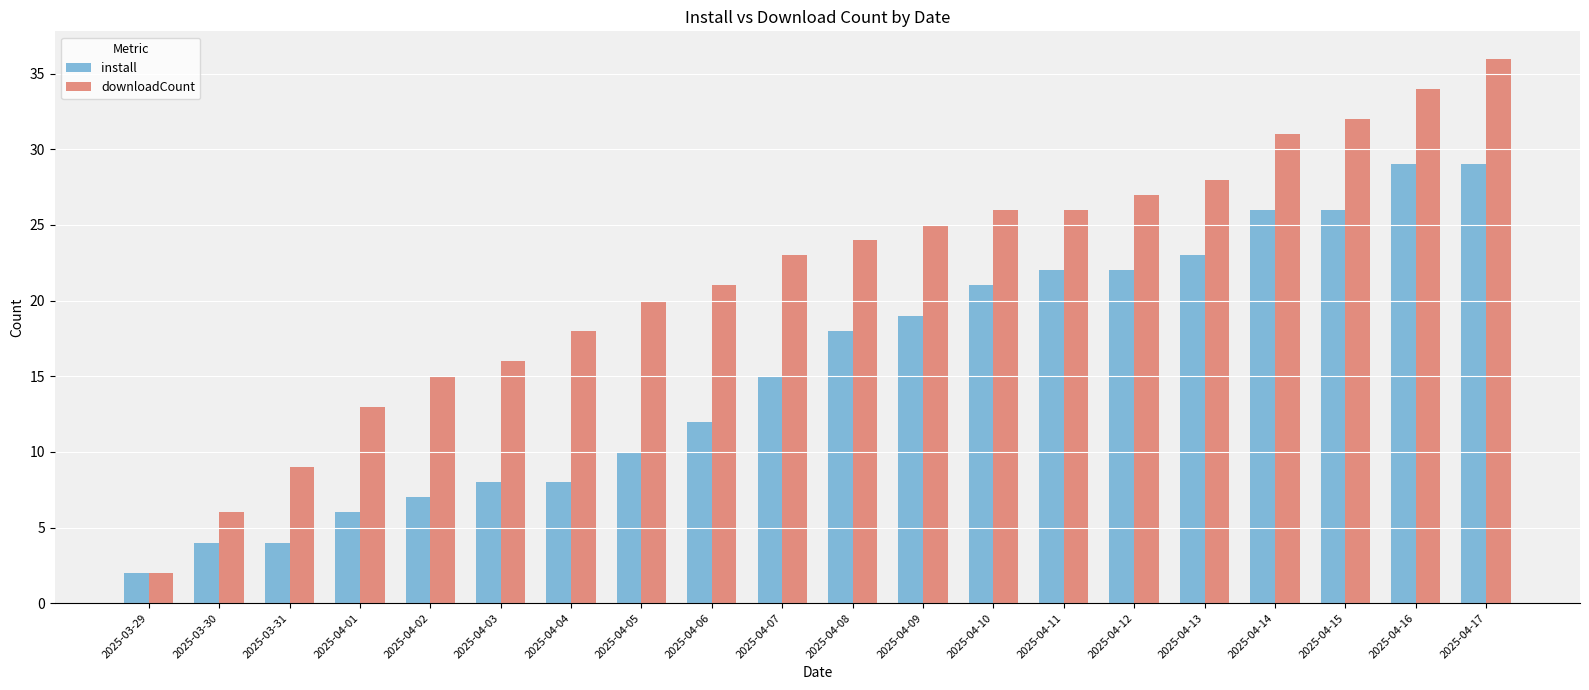

What is the difference between the install values at 2025-03-31 and 2025-04-02?

3